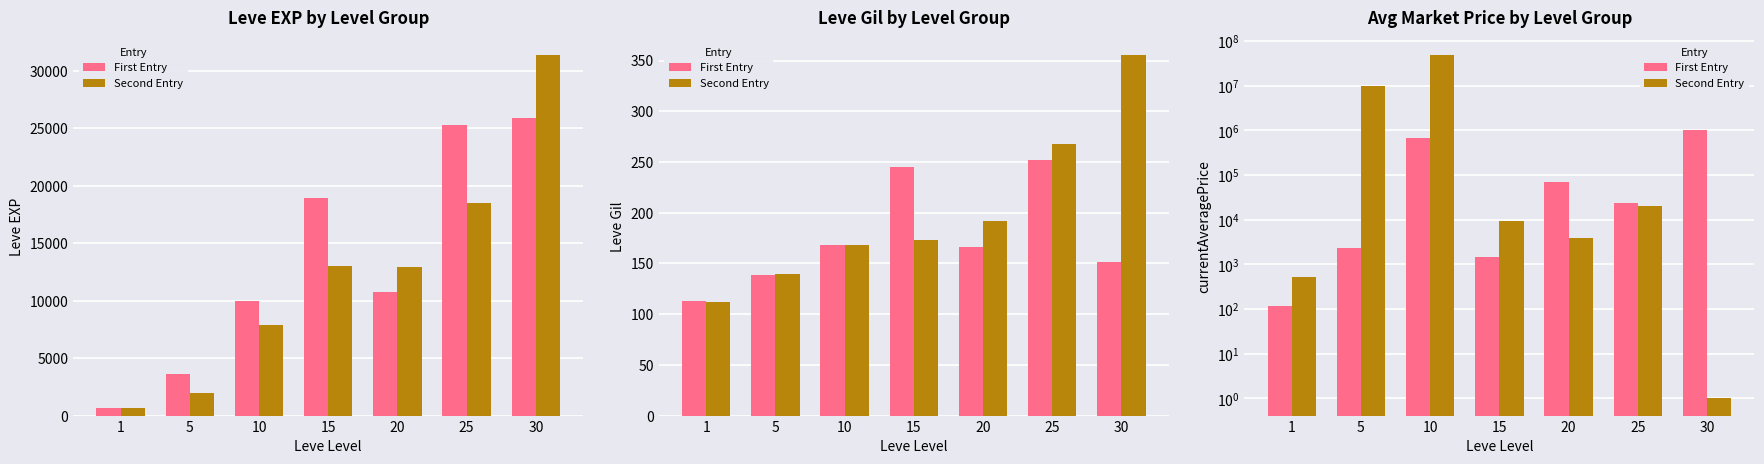

What is the spread (max minus min) of values at 15?

7879.5